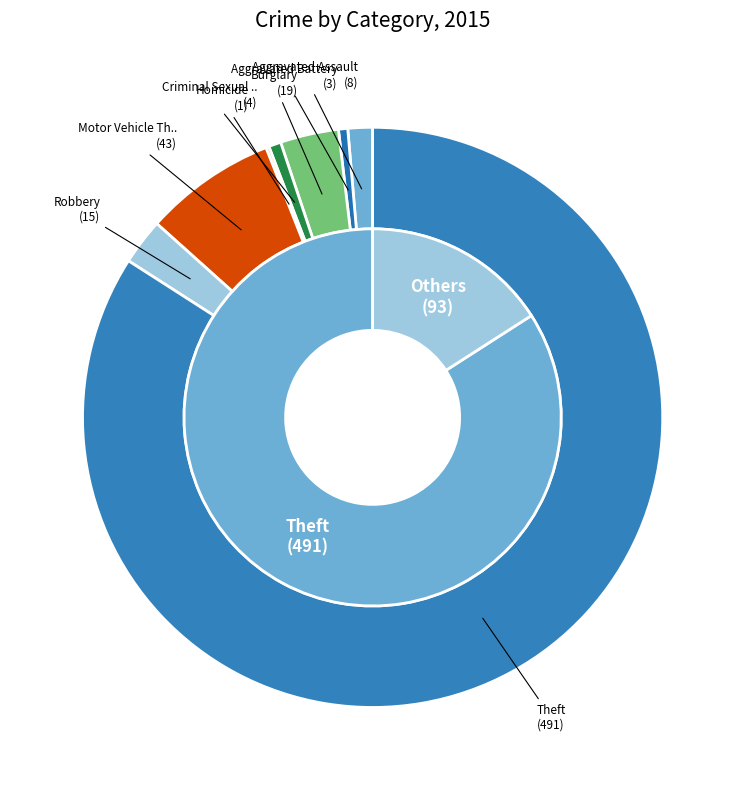

The Criminal Sexual Assault slice represents 6% of the pie. True or false?

False